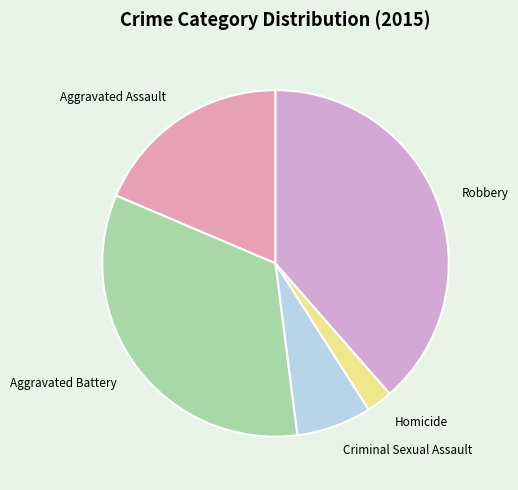

Combined, do Homicide and Robbery account for over 50%?

No